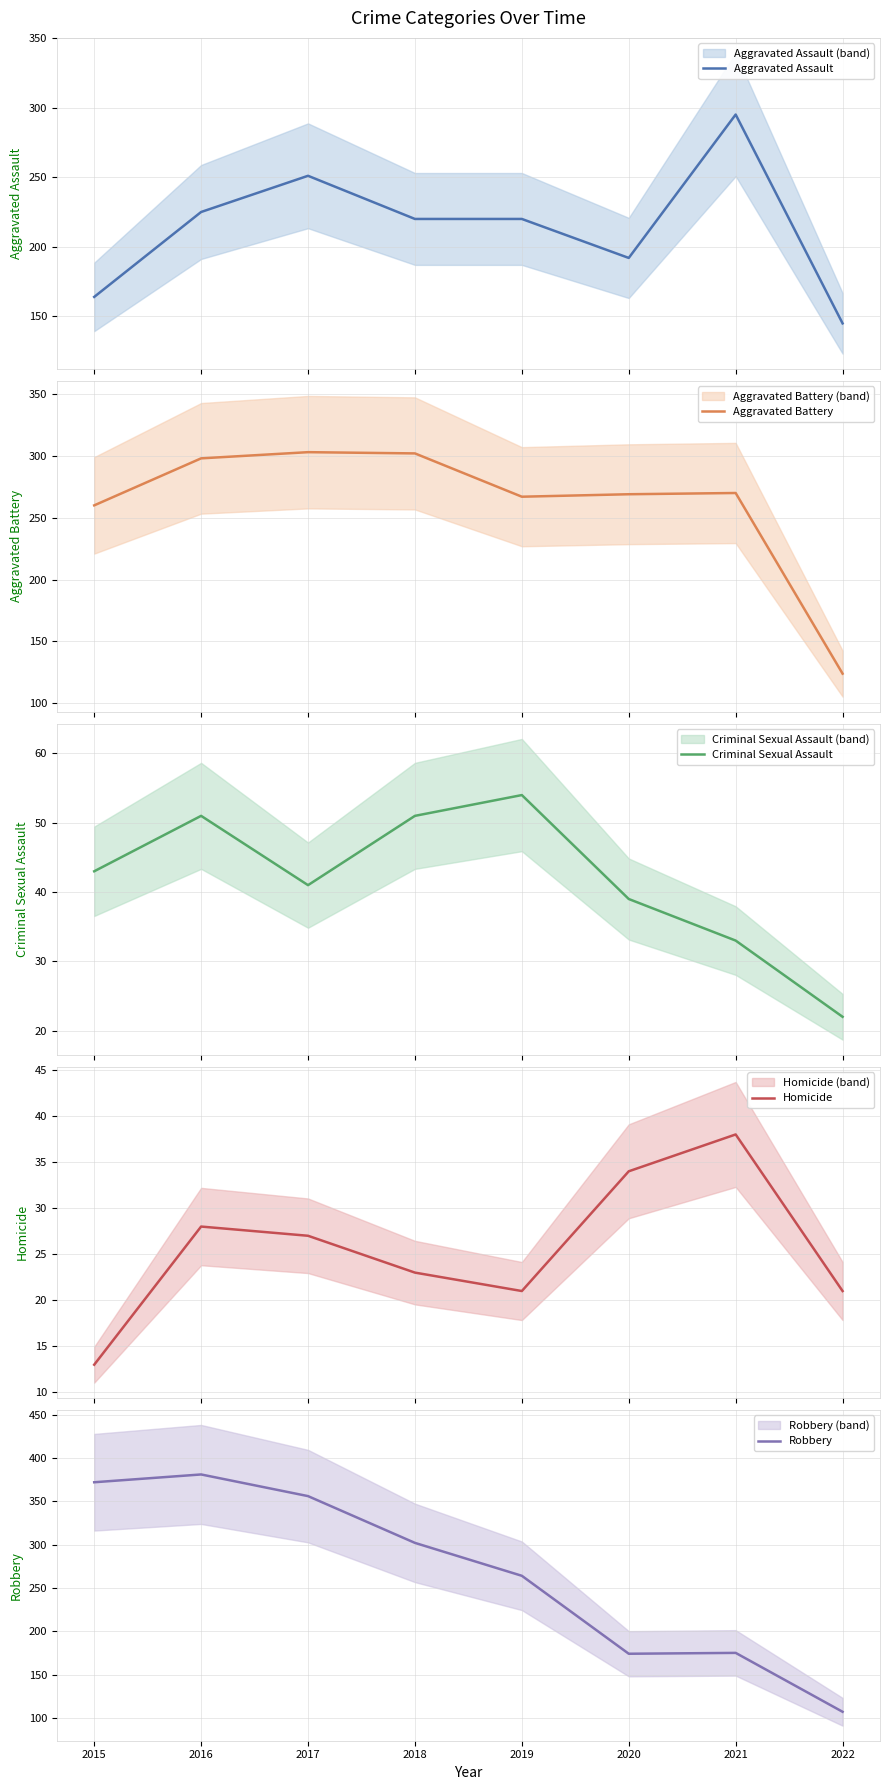

Reading left to right, list all the values displayed in this chart.

Aggravated Assault: 2015=164	2016=225	2017=251	2018=220	2019=220	2020=192	2021=295	2022=145
Aggravated Battery: 2015=260	2016=298	2017=303	2018=302	2019=267	2020=269	2021=270	2022=124
Criminal Sexual Assault: 2015=43	2016=51	2017=41	2018=51	2019=54	2020=39	2021=33	2022=22
Homicide: 2015=13	2016=28	2017=27	2018=23	2019=21	2020=34	2021=38	2022=21
Robbery: 2015=372	2016=381	2017=356	2018=302	2019=264	2020=174	2021=175	2022=107